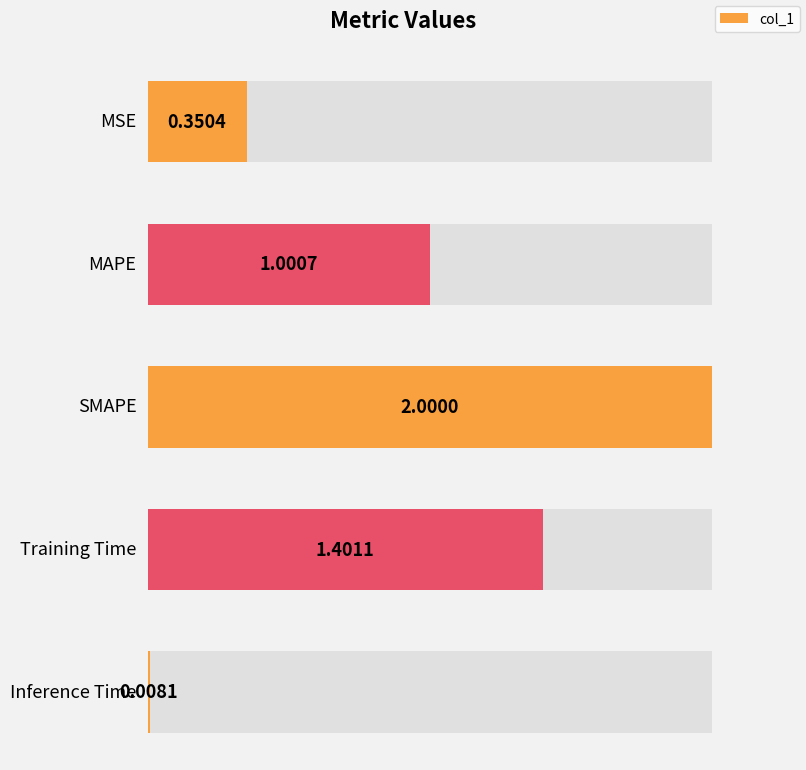

Which has a higher value, Inference Time or MAPE?

MAPE